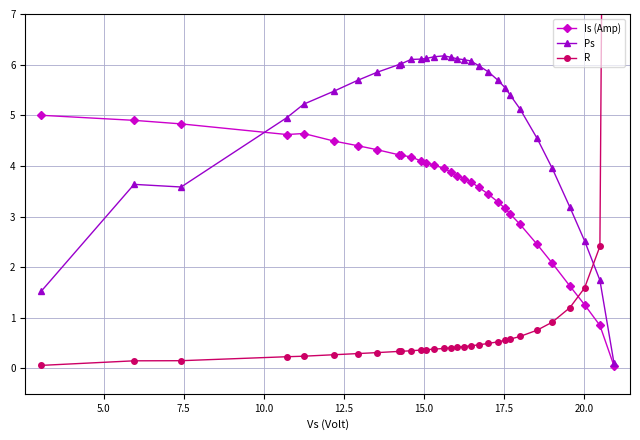

After their last crossing, which series has the higher values: R  or Ps?

R 